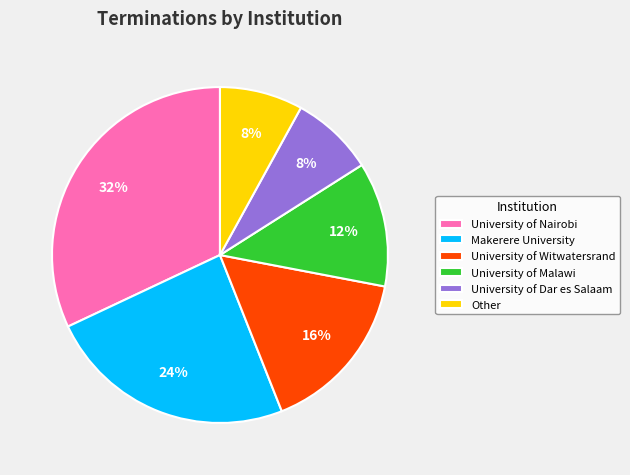

Count the number of slices in the pie.

6